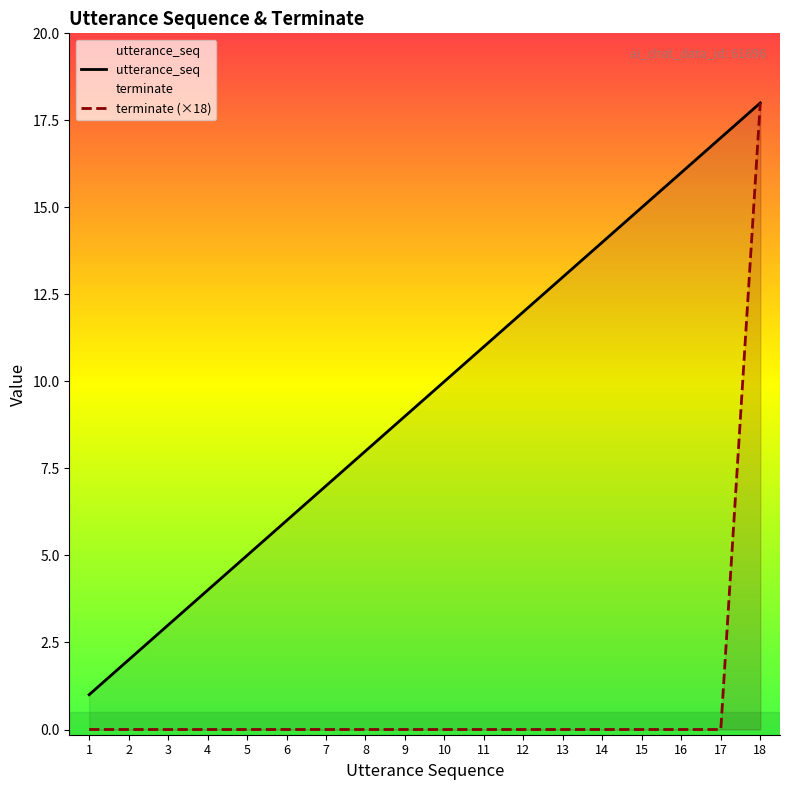

The utterance_seq series shows 12 at 12. True or false?

True